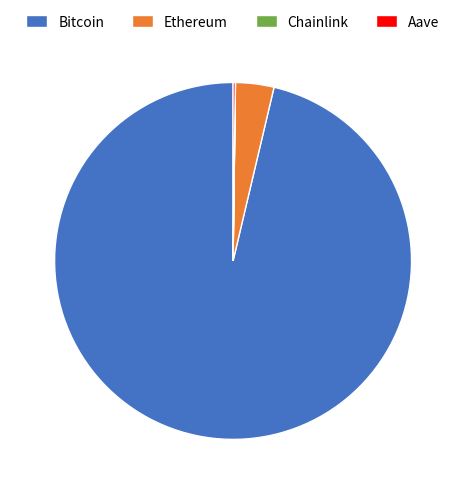

What is the largest slice in the pie chart?

Bitcoin